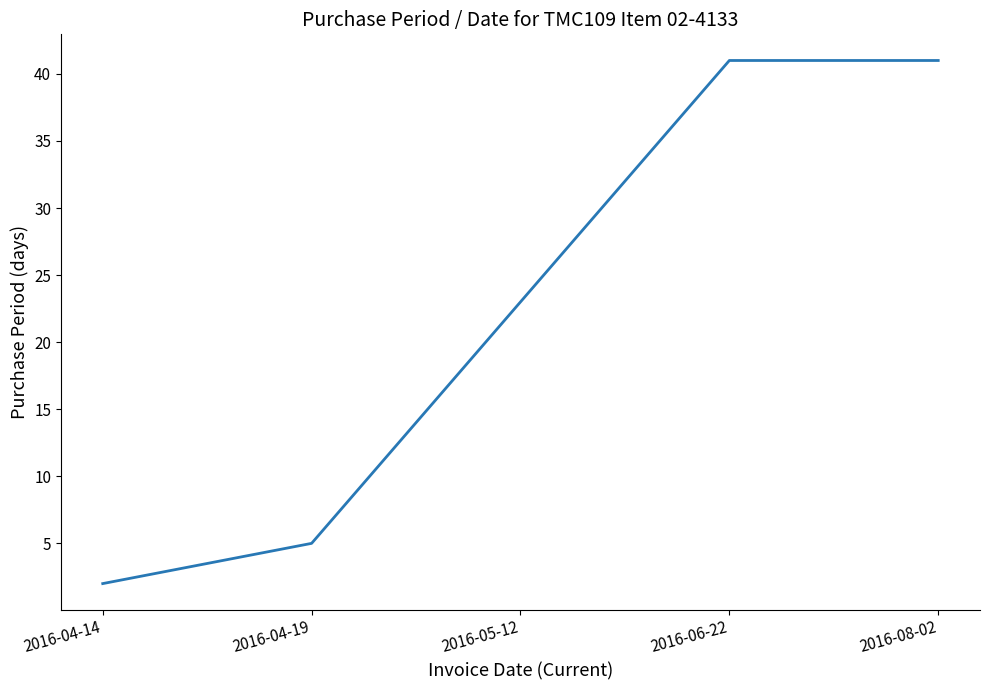

Where is the data nearest to the value 21?

2016-05-12